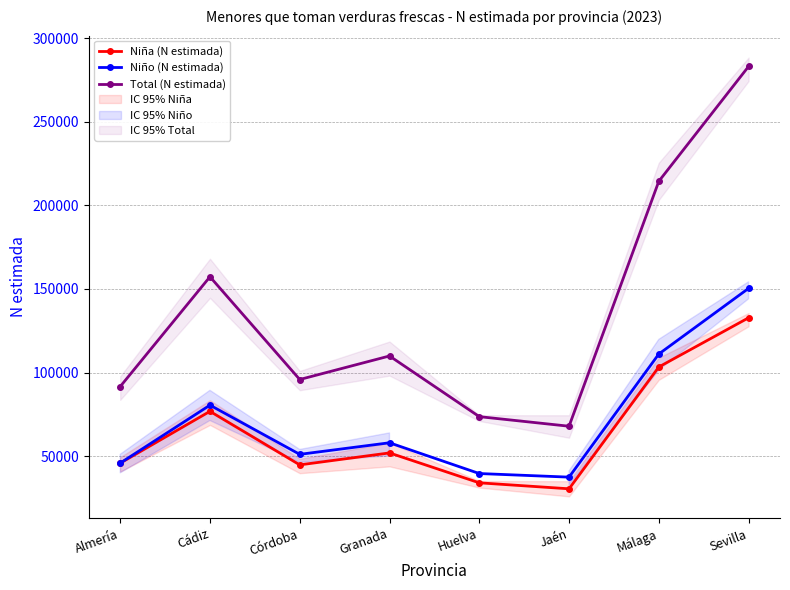

What is the average value of the Niña (N estimada) series?

64968